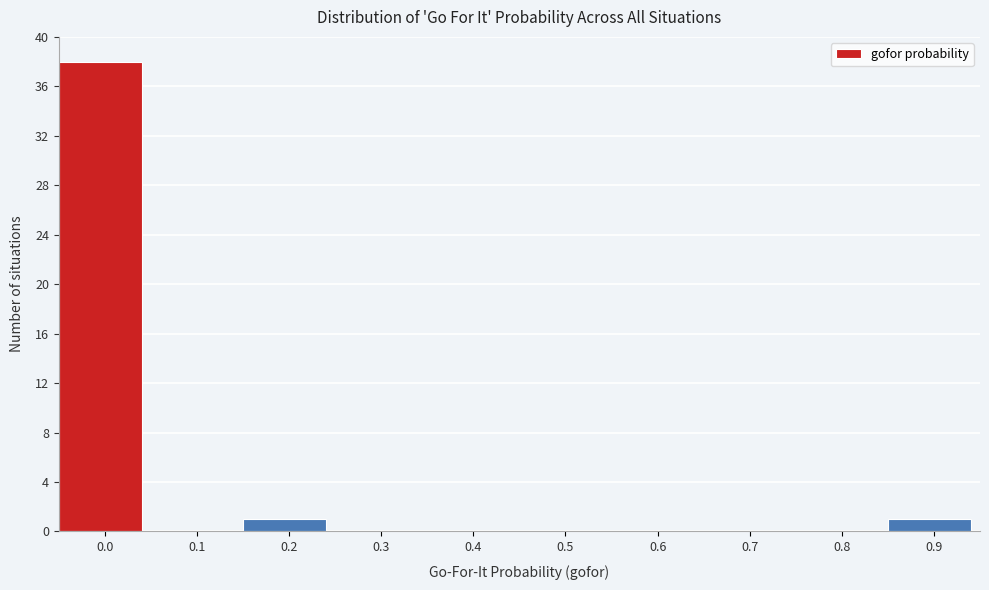

Reading right to left, transcribe all the data shown in this chart.

0.9=1	0.8=0	0.7=0	0.6=0	0.5=0	0.4=0	0.3=0	0.2=1	0.1=0	0.0=38